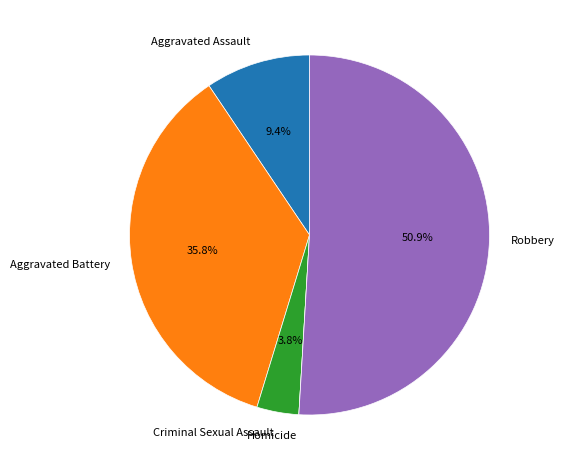

To the nearest percent, what portion does Aggravated Assault represent?

9%